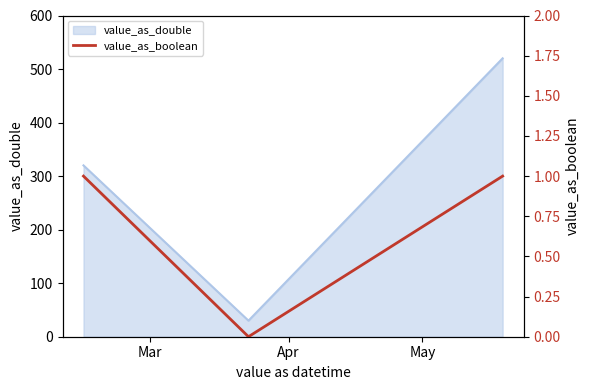

Which category has the lowest value across all series?

Apr